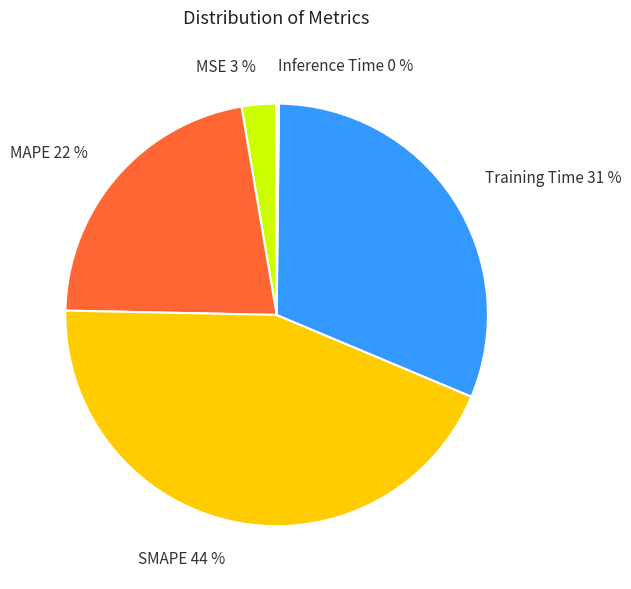

Which category has the biggest portion of the pie?

SMAPE